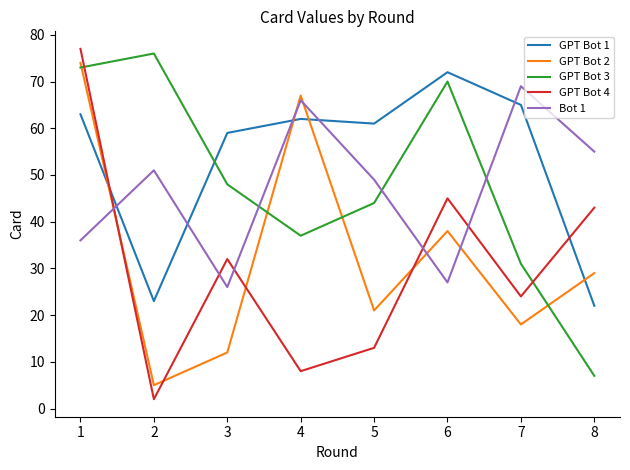

What is the approximate value of Bot 1 at 5?

49